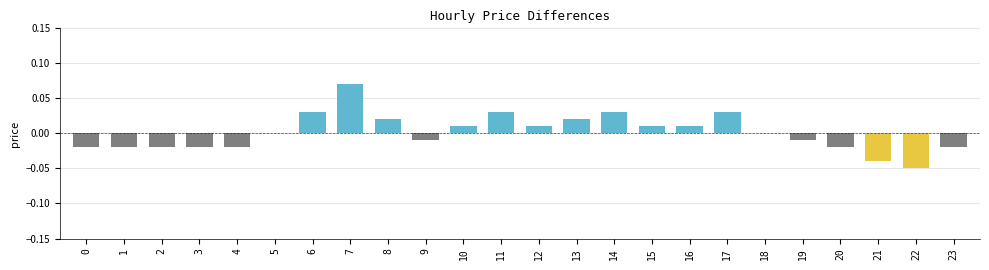

Which category has the highest value across all series?

7